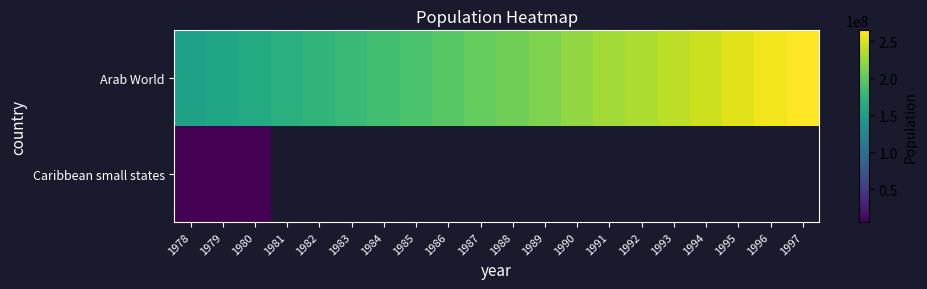

Is the value of Caribbean small states at 1997 greater than the value of Arab World at 1981?

No